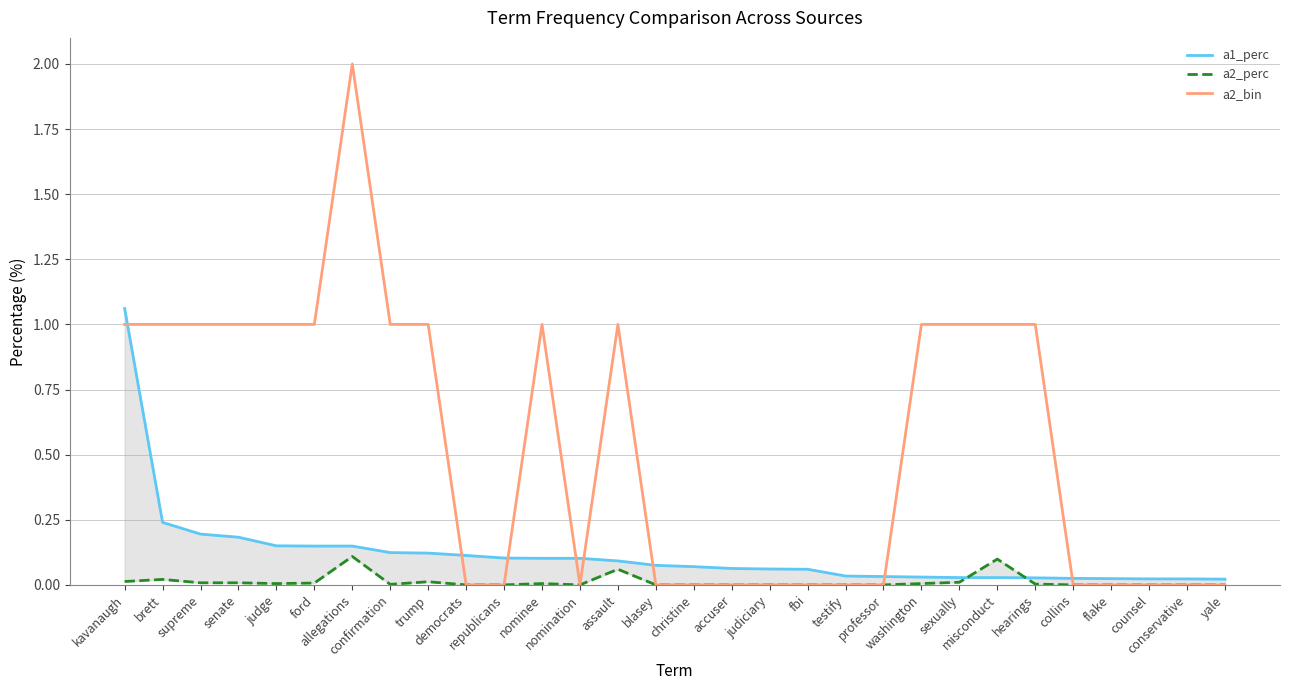

Where is the first local minimum for a2_bin?

nomination